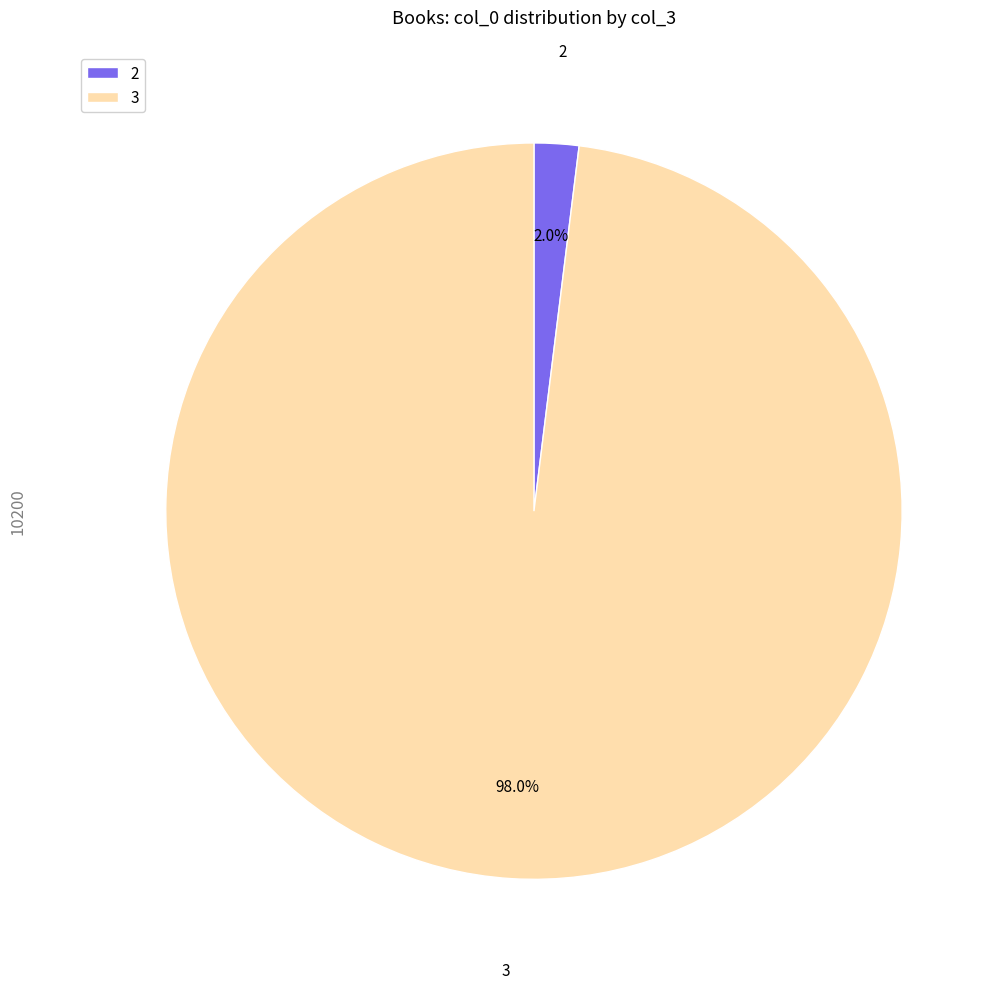

To the nearest percent, what percentage of the pie is 3?

98%